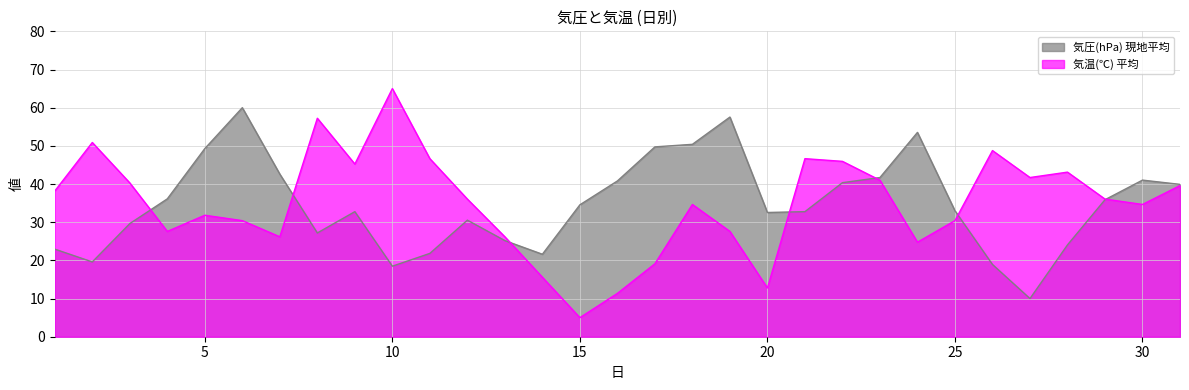

Which series has the widest spread of values?

気温(℃) 平均